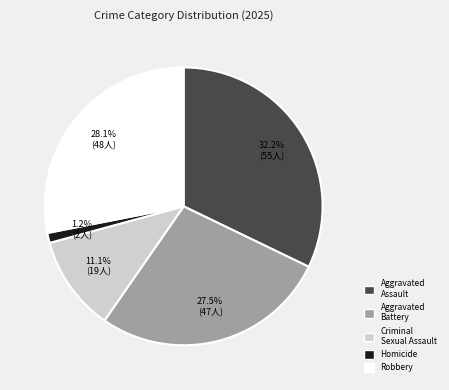

To the nearest percent, what portion does Criminal Sexual Assault represent?

11%